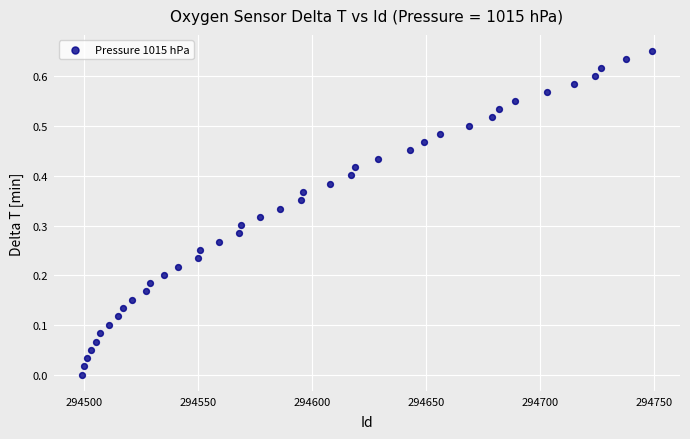

What is the range of X values (max minus min)?

250.0